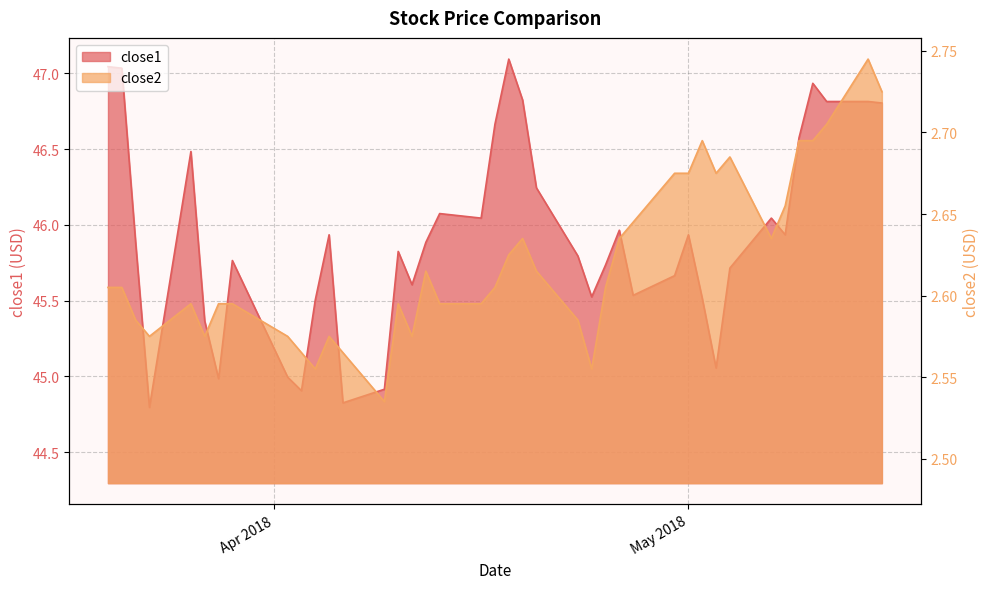

Which series has the largest total across all categories?

close1